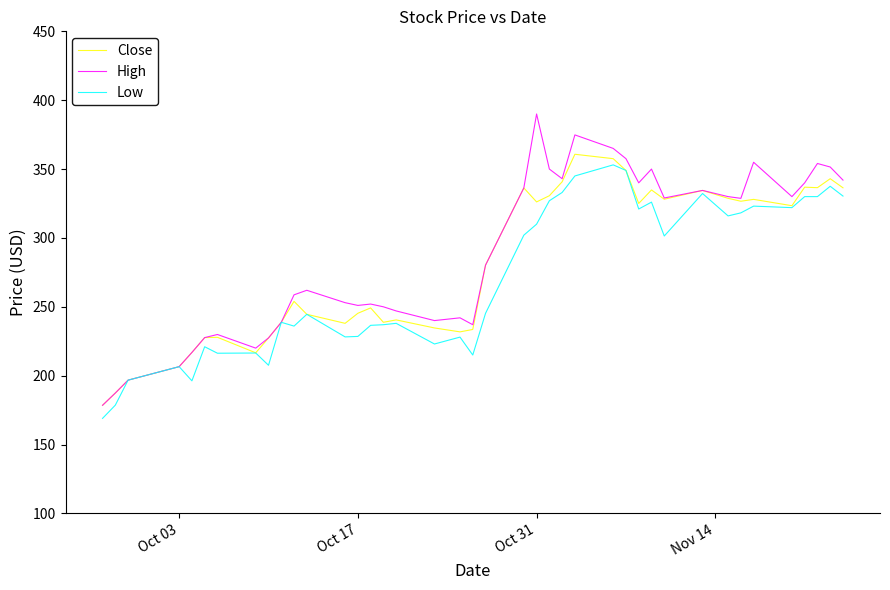

What is the maximum value shown in the chart?

390.0